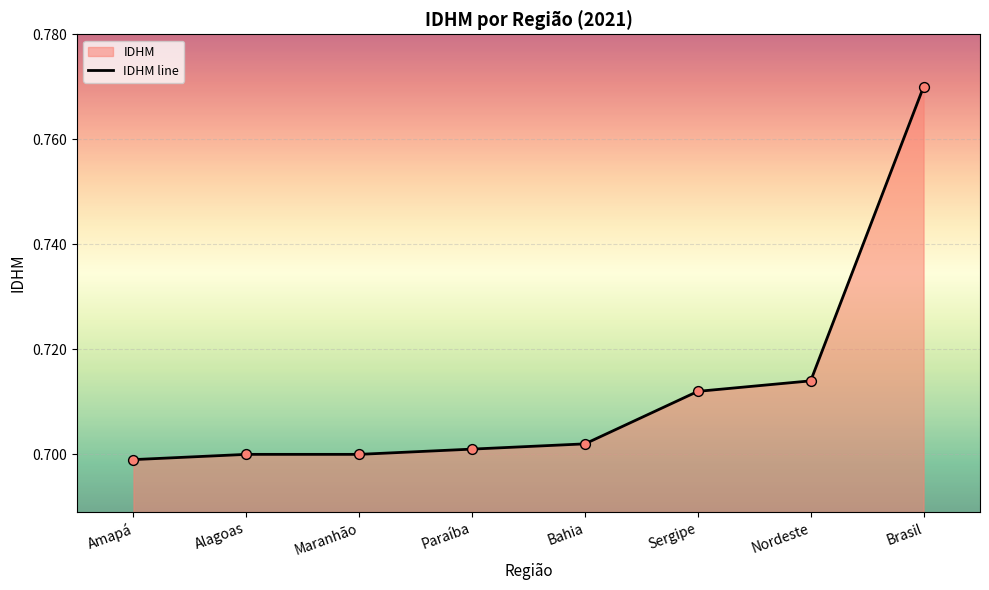

What is the change in value from Paraíba to Brasil?

+0.1